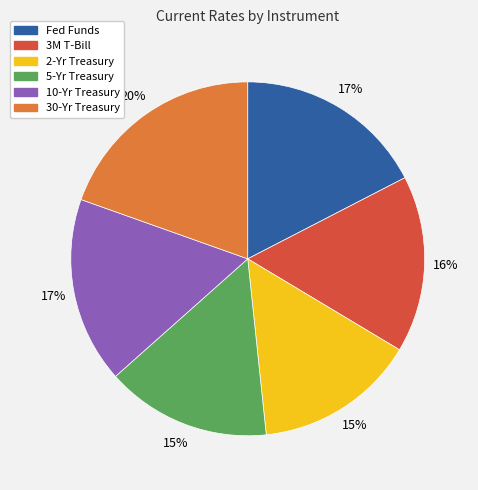

True or false: 30-Yr Treasury accounts for 7% of the total.

False